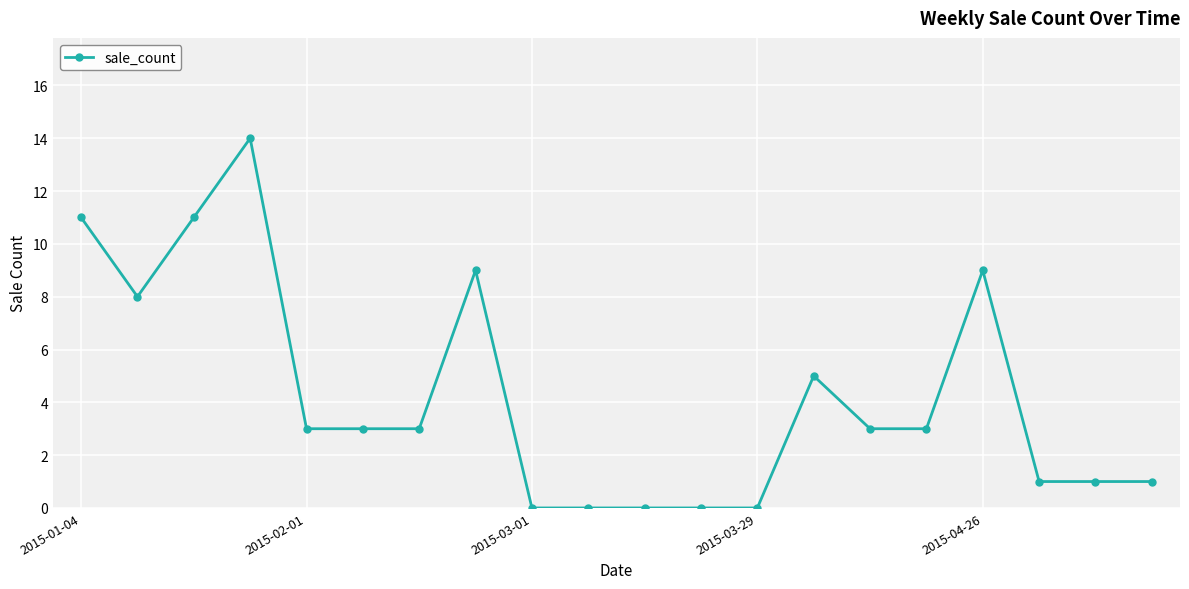

What is the difference between the maximum and second lowest values?

14